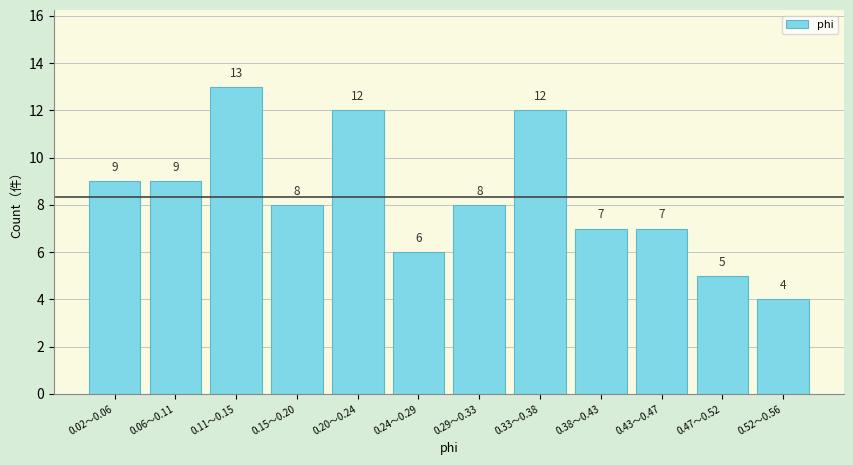

Reading left to right, extract all data points from this chart.

9	9	13	8	12	6	8	12	7	7	5	4